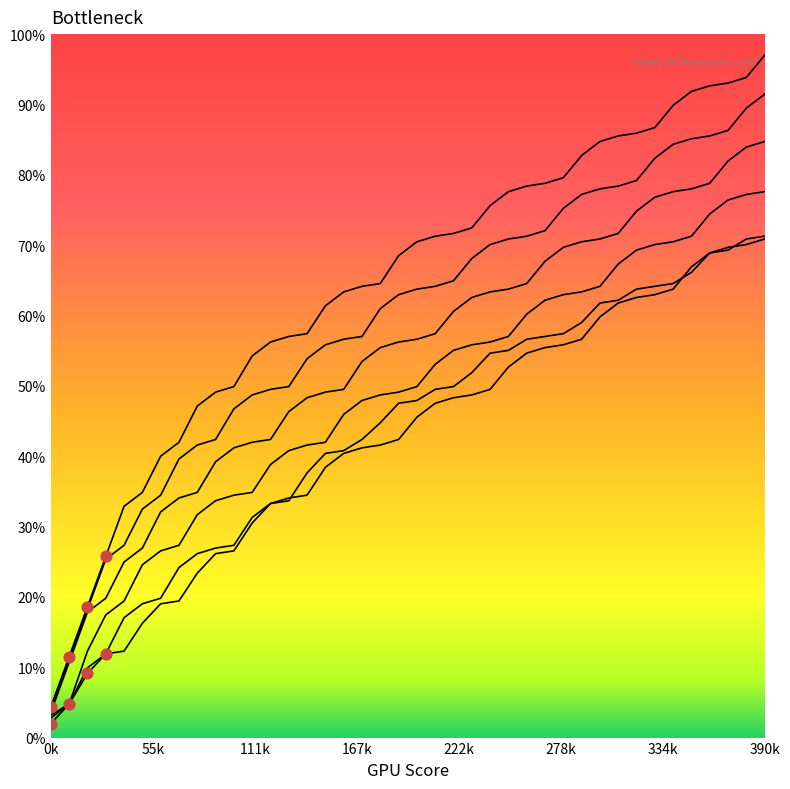

Which series contains the highest Y value?

col_1